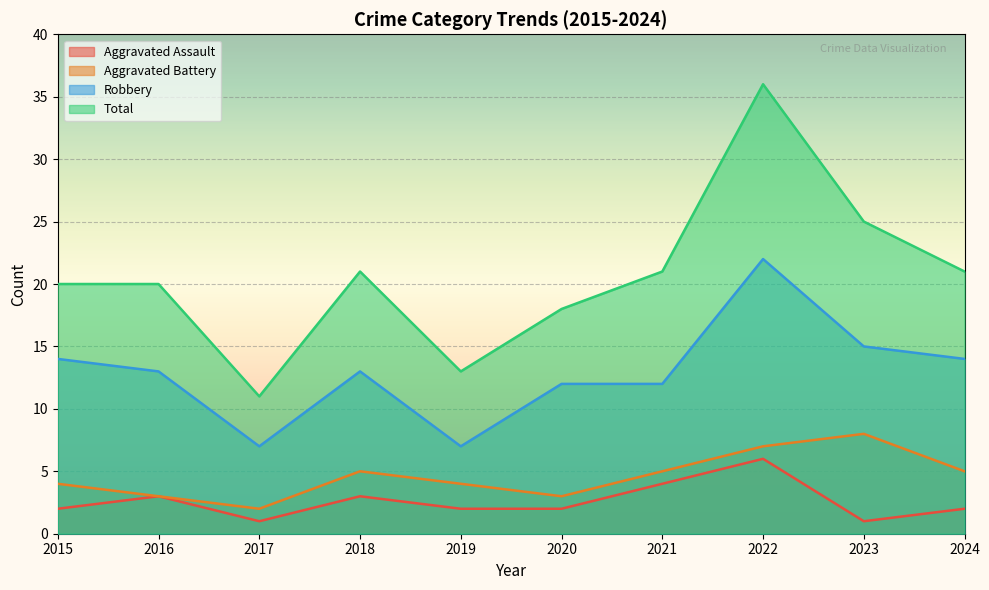

What is the difference between the maximum and minimum values in the Total series?

25